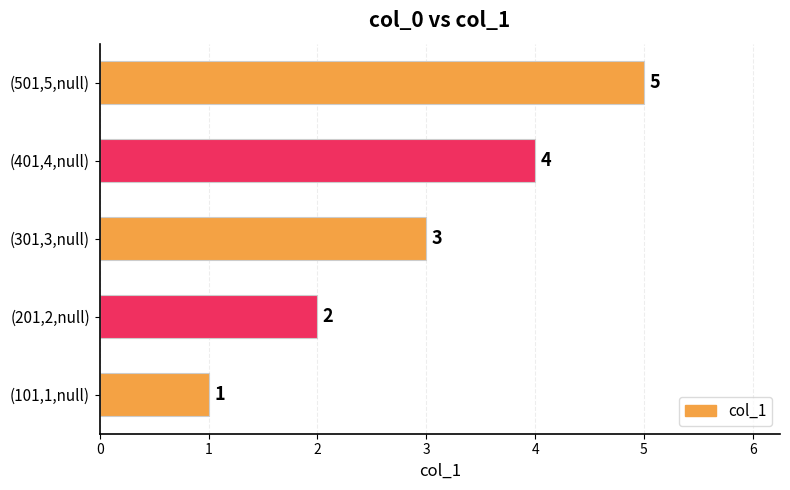

At which label is the value closest to 3?

(301,3,null)